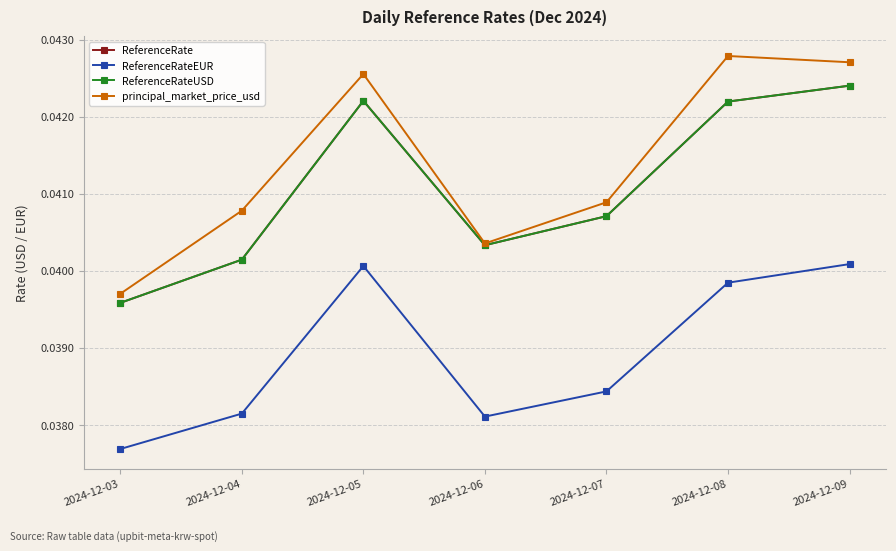

True or false: ReferenceRateEUR and ReferenceRate intersect in this chart.

False